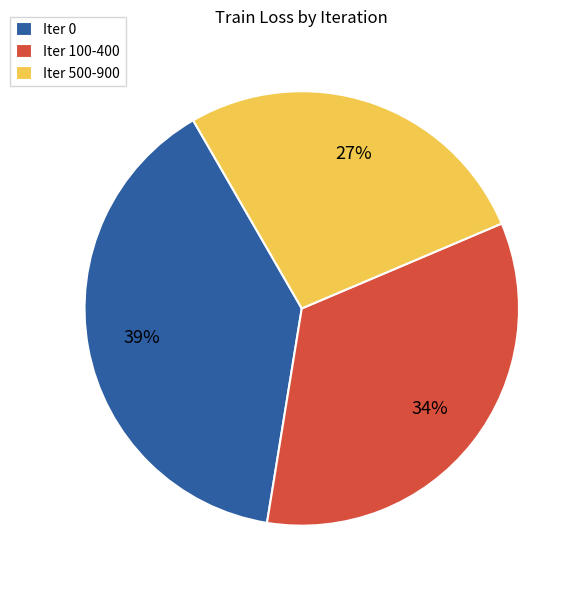

The Iter 100-400 slice represents 40% of the pie. True or false?

False